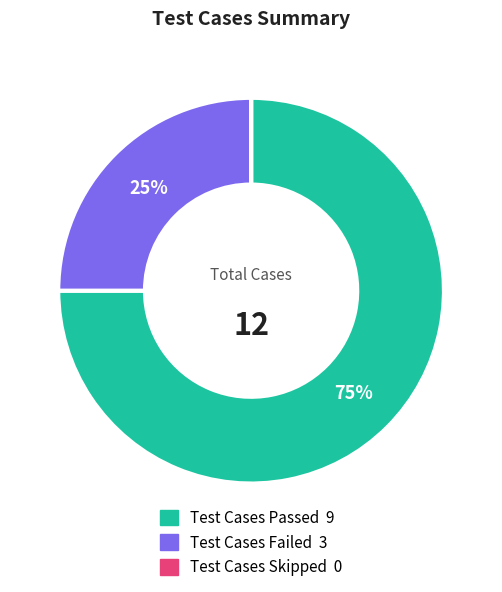

Combined, do Test Cases Failed and Test Cases Passed account for over 50%?

Yes